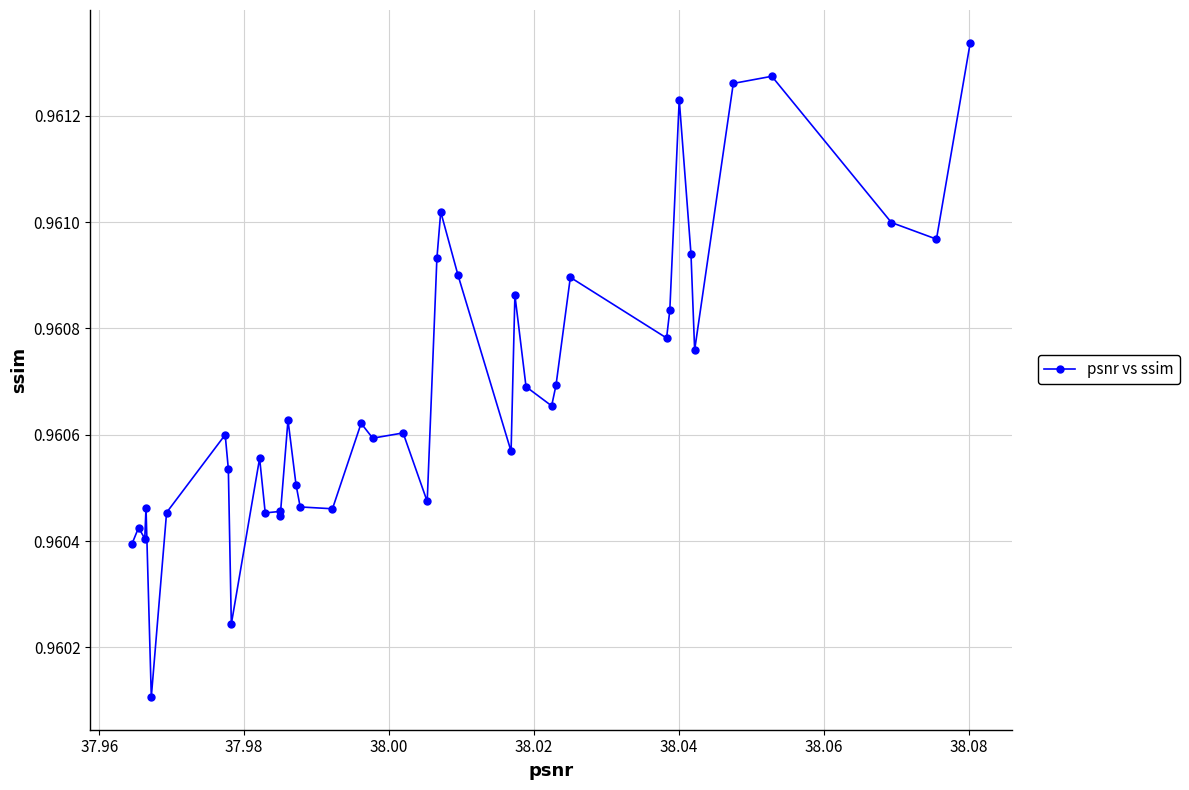

What is the sum of all values?

38.4